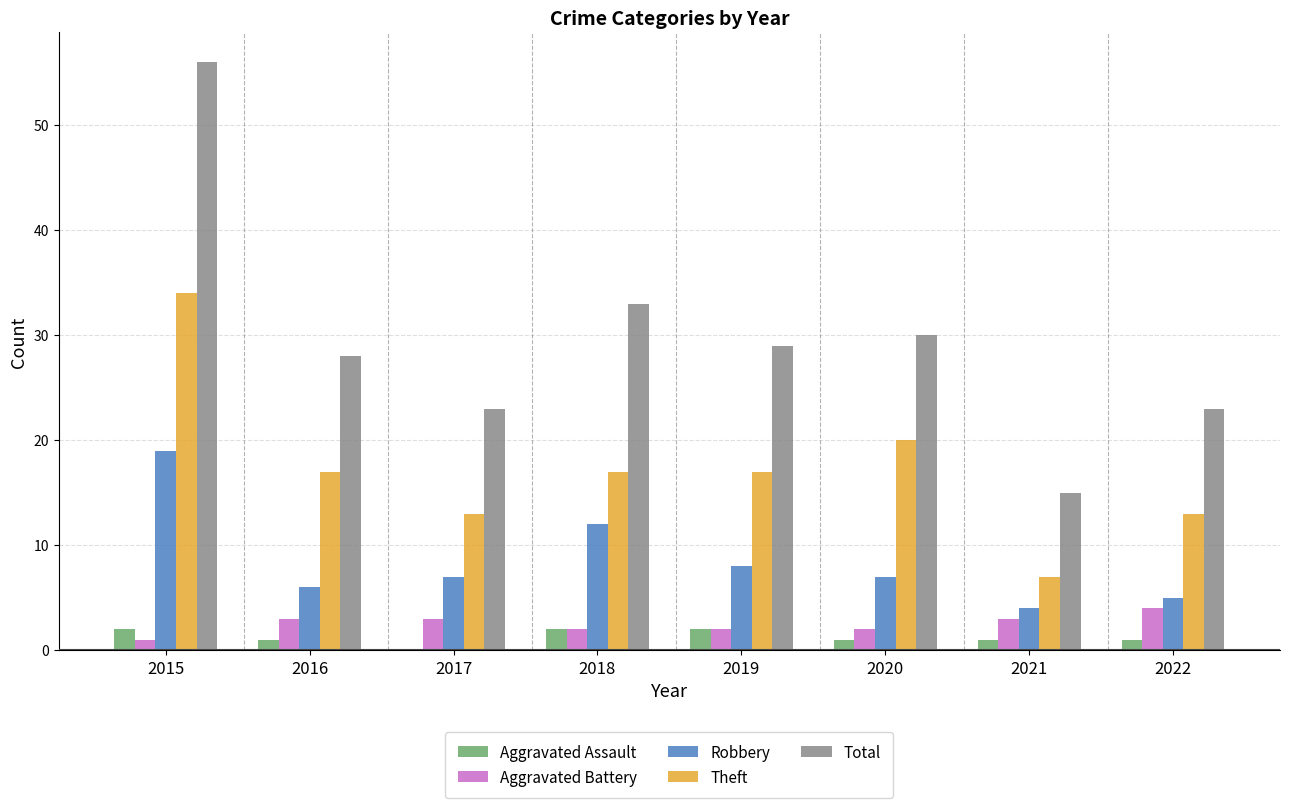

Which series changed the most between 2016 and 2018?

Robbery